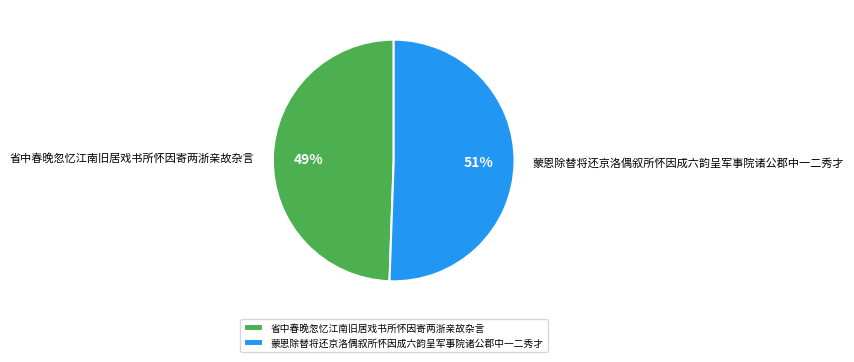

Is 蒙恩除替将还京洛偶叙所怀因成六韵呈军事院诸公郡中一二秀才 the majority of the pie?

Yes